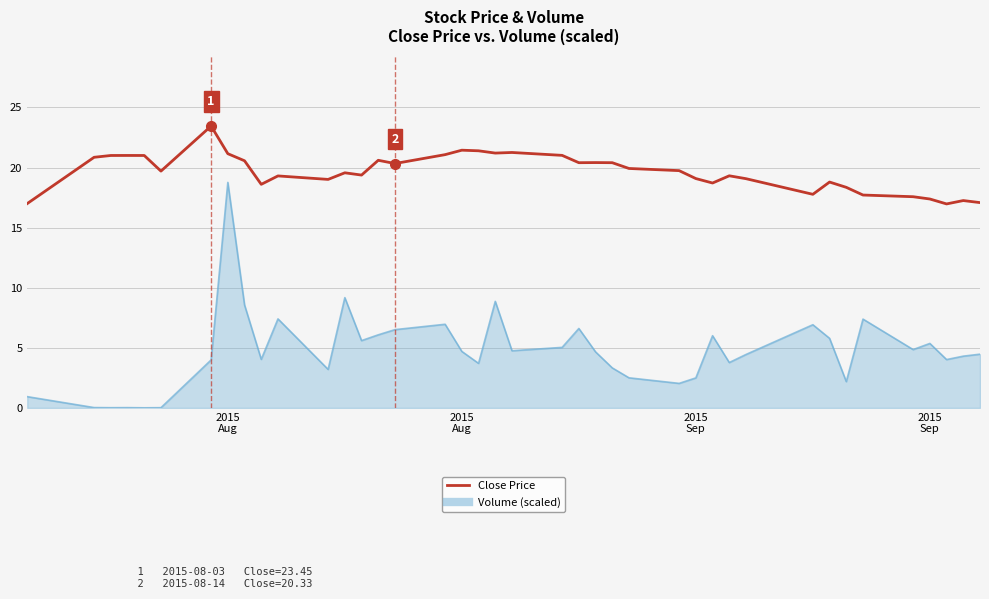

List the series in order of their peak value, highest first.

Close Price, Volume (scaled)